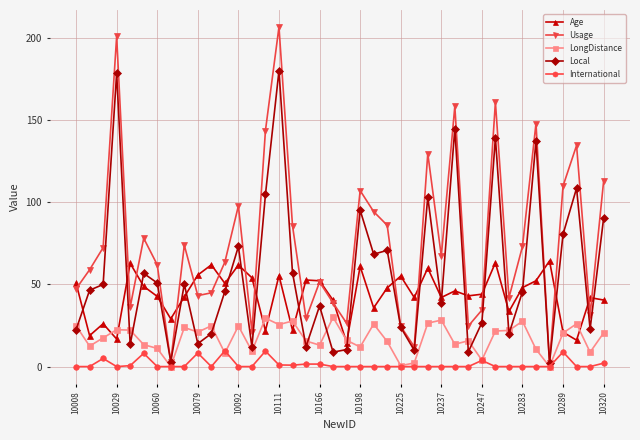

What is the value of the Usage point at the 27th from the left?

129.5